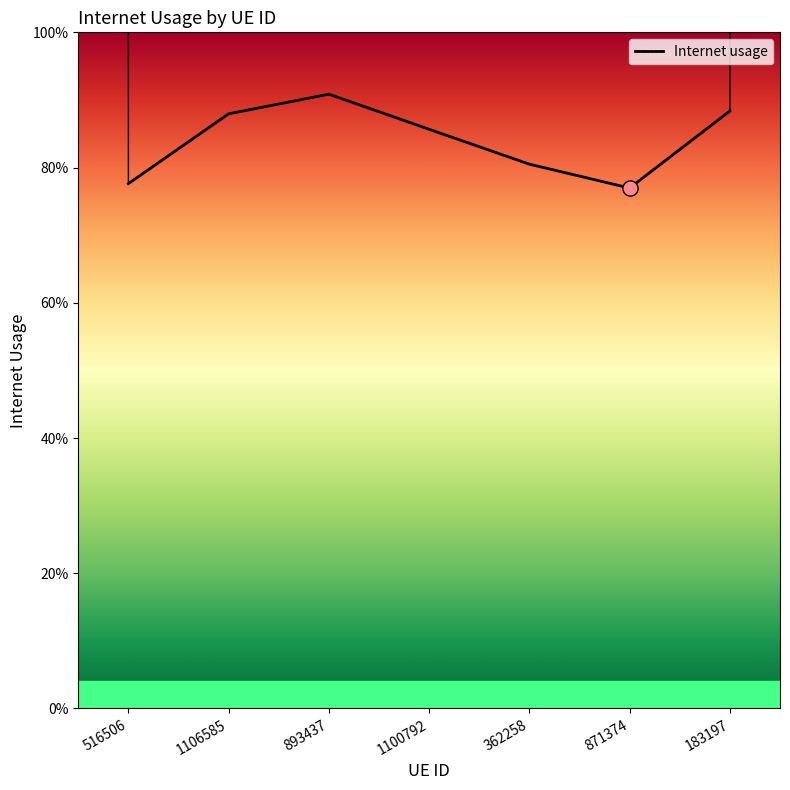

Between 183197 and 1106585, which is larger?

183197